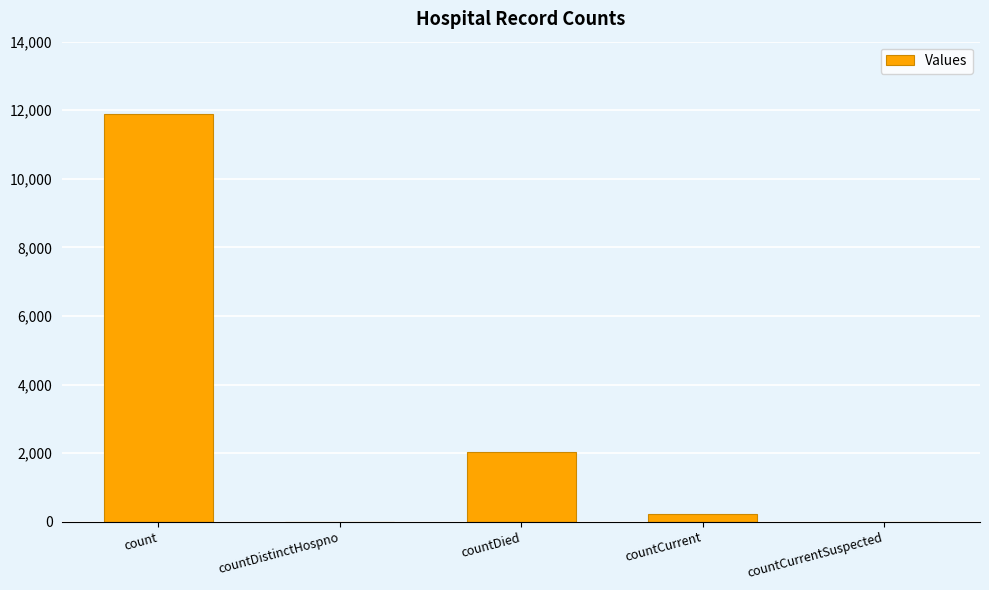

Is it true that the value at count is 18252?

False